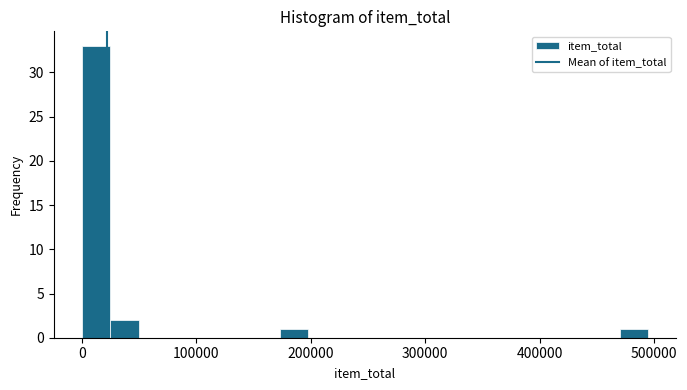

Around what value on the x-axis is the tallest bar? Give the approximate position of its centre, as read against the axis.

10000